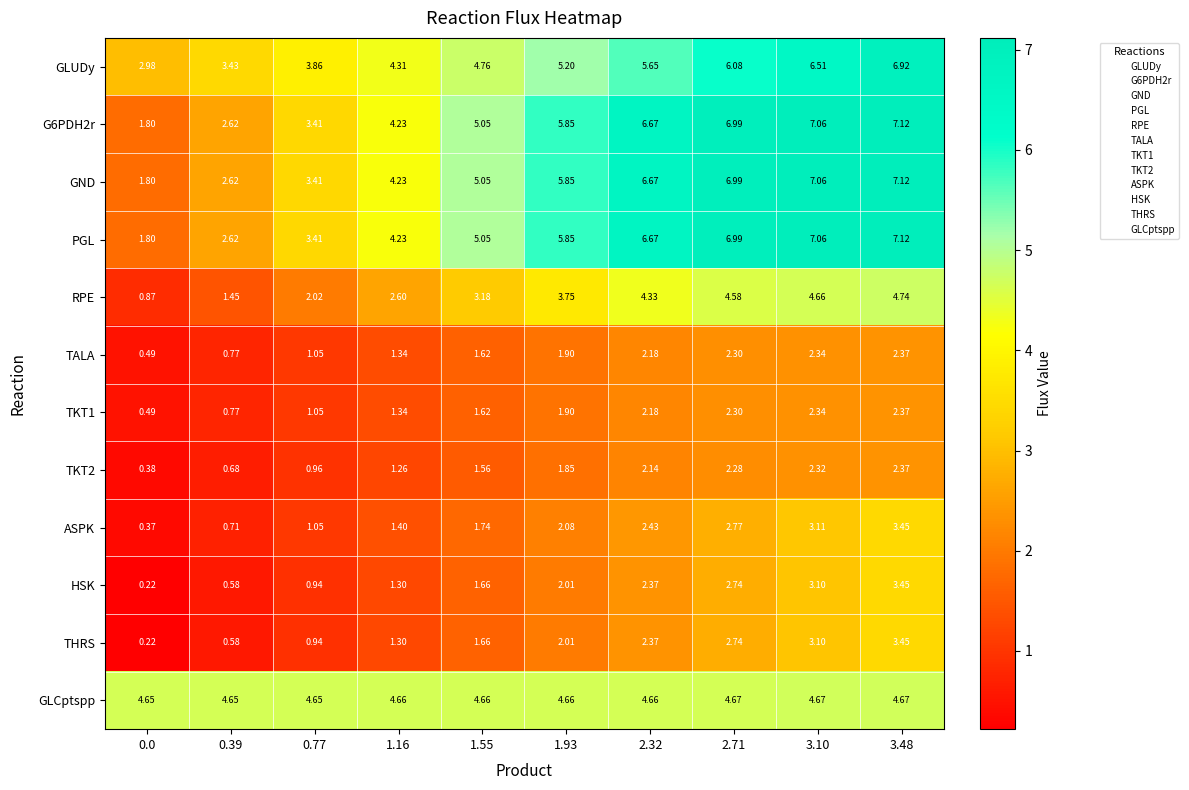

At how many categories does at least one series exceed 3?

10